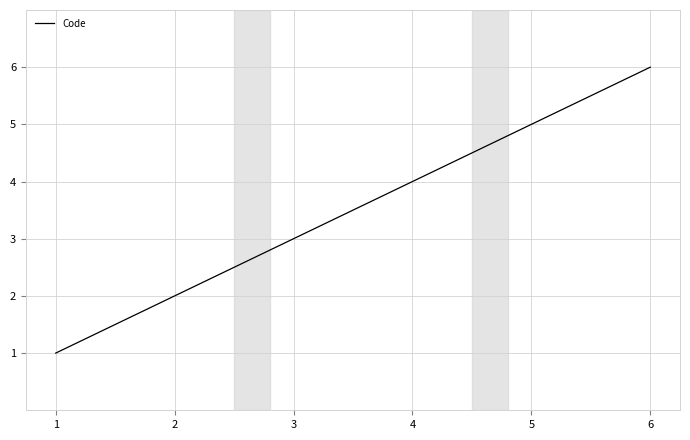

Reading left to right, what are all the values shown in this chart?

1=1	2=2	3=3	4=4	5=5	6=6